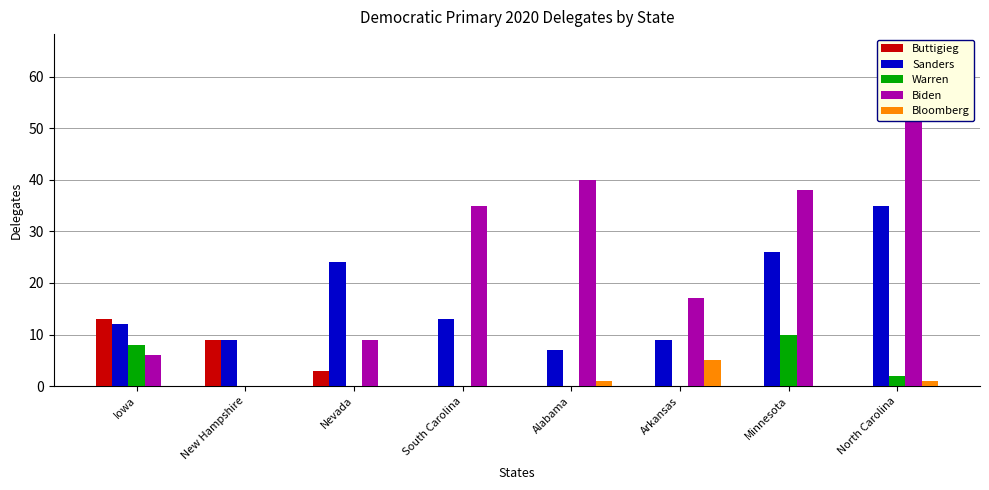

Count the number of data series in this chart.

5